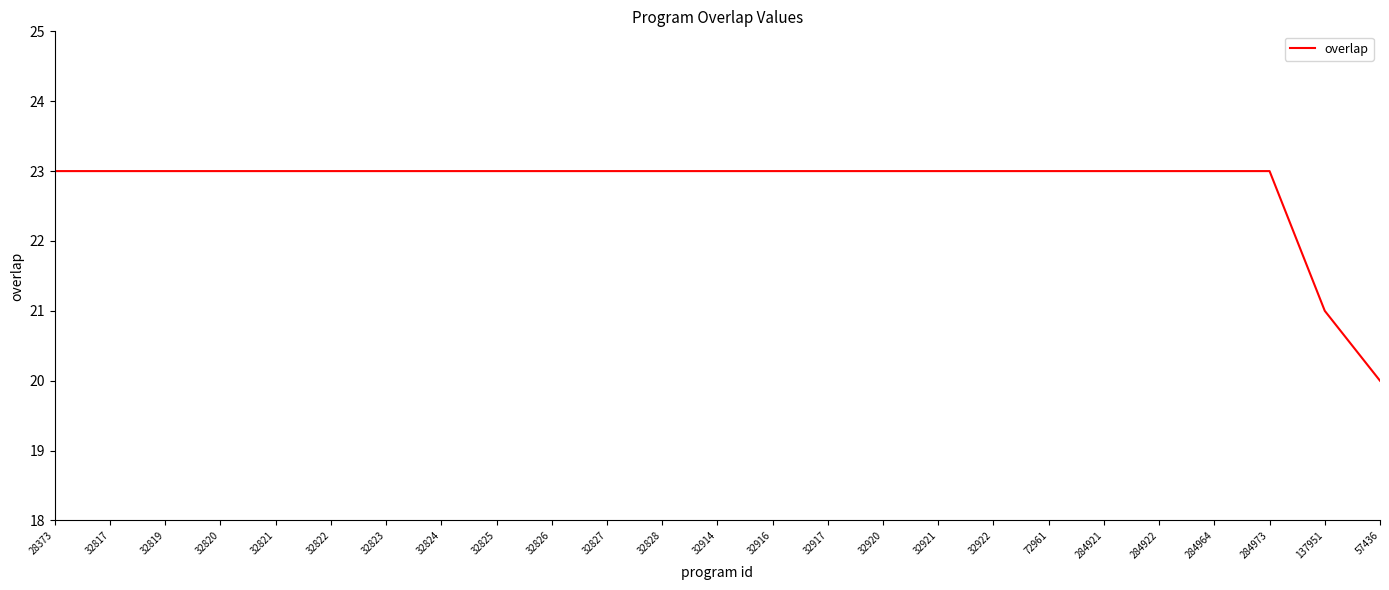

What is the minimum value shown in the chart?

20